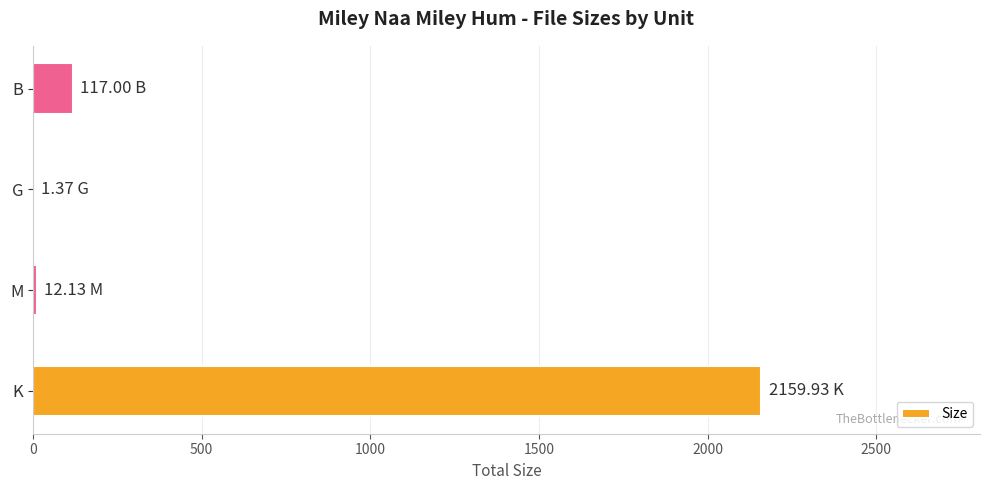

What is the change in value from K to B?

-2042.9